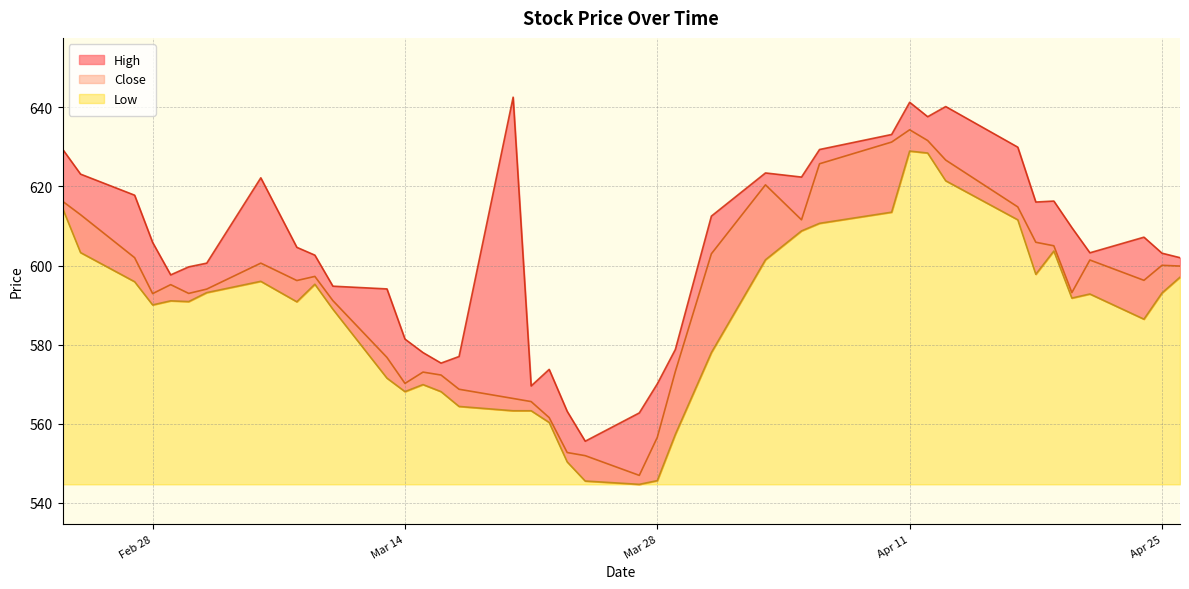

True or false: Low and Close cross at least once.

False